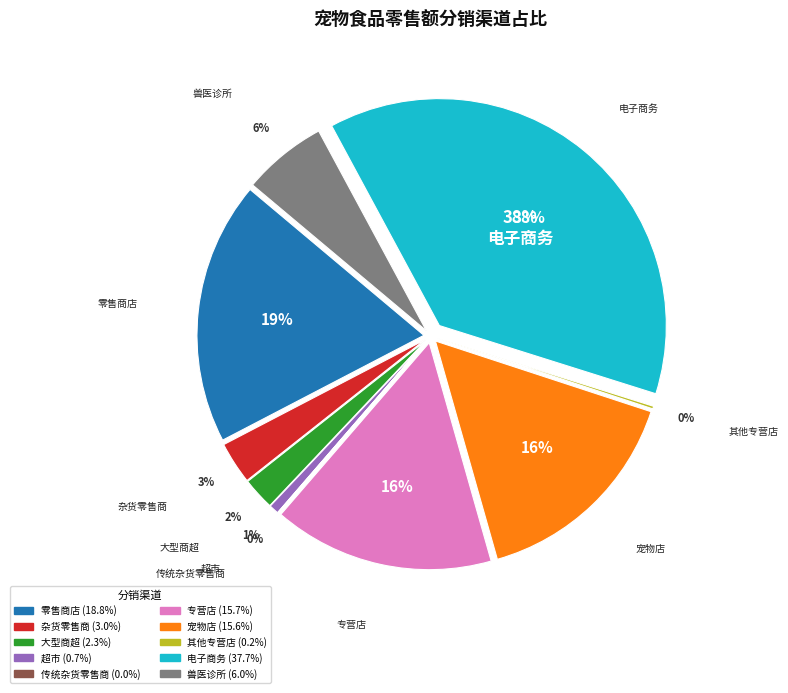

The 电子商务 slice represents 29% of the pie. True or false?

False